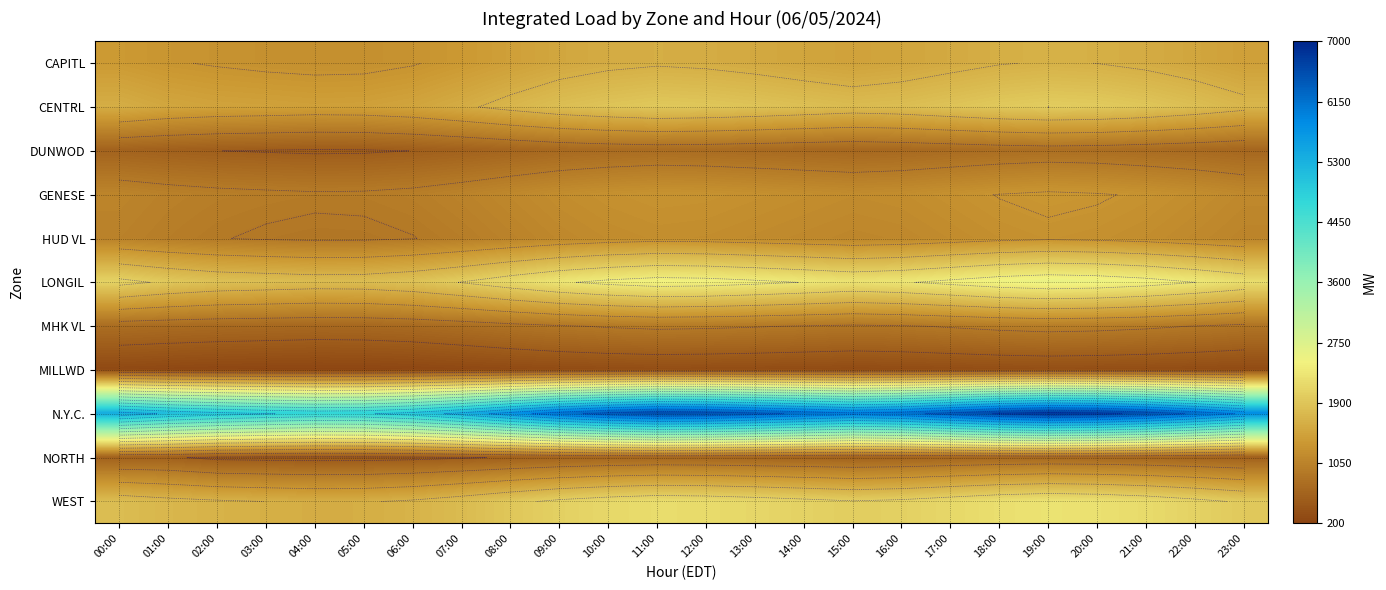

At which category is the sum across all series the highest?

19:00